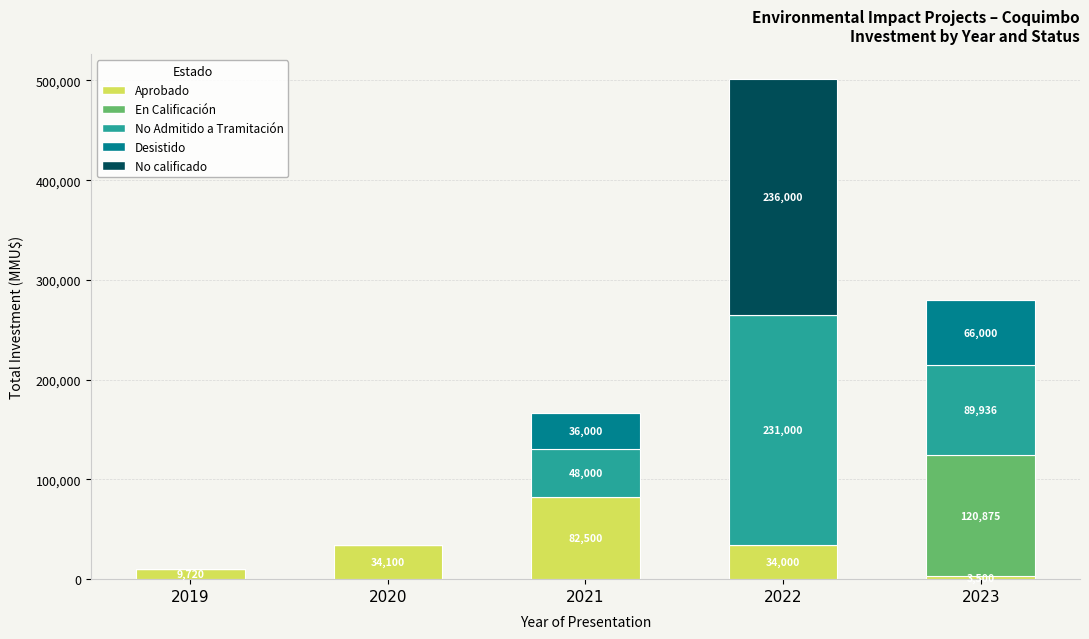

Does the chart contain stacked bars?

Yes